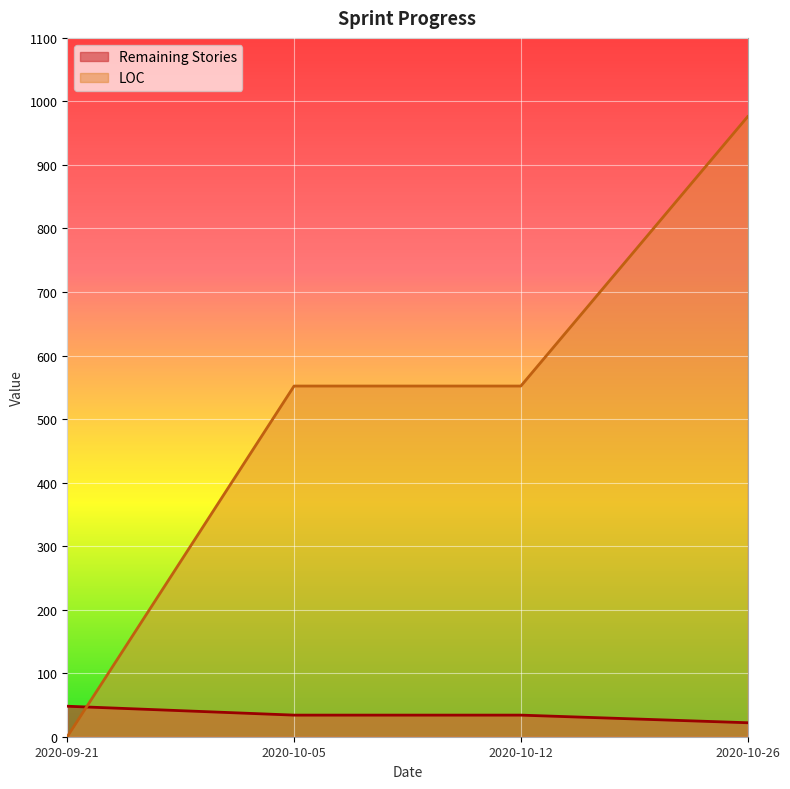

List the series in order of their overall mean, lowest first.

Remaining Stories, LOC